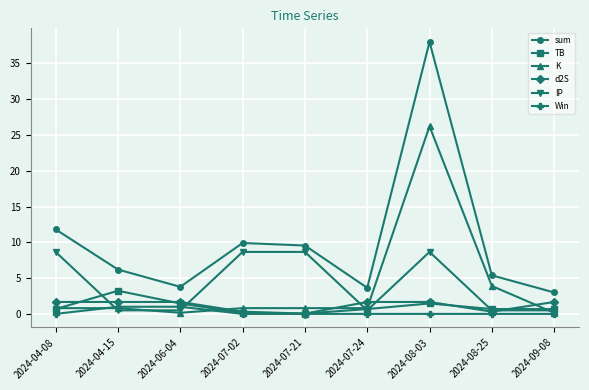

True or false: Win and sum cross at least once.

False